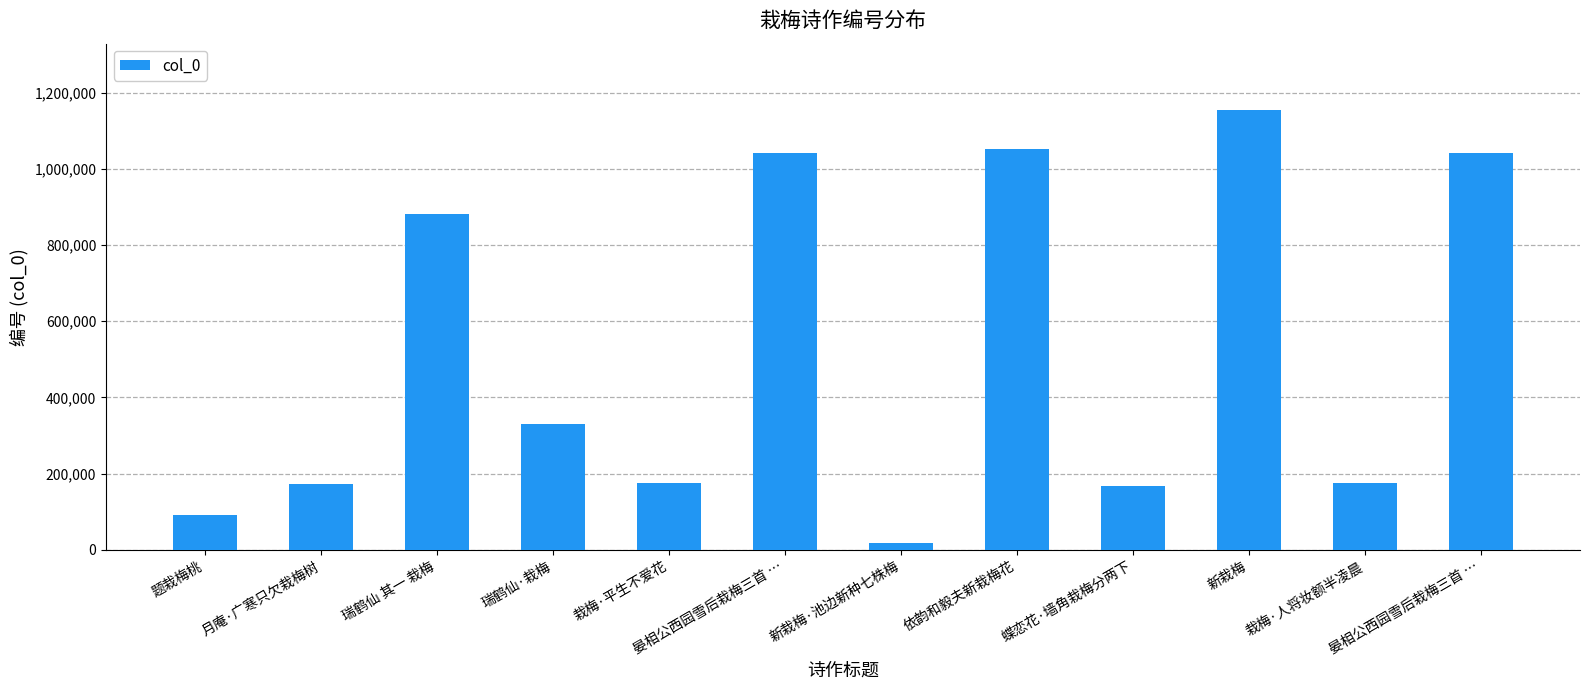

Reading left to right, transcribe all the data shown in this chart.

题栽梅桃=91214	月庵·广寒只欠栽梅树=171967	瑞鹤仙 其一 栽梅=882221	瑞鹤仙·栽梅=329513	栽梅·平生不爱花=174432	晏相公西园雪后栽梅三首 …=1040829	新栽梅·池边新种七株梅=18730	依韵和毅夫新栽梅花=1052764	蝶恋花·墙角栽梅分两下=166250	新栽梅=1155679	栽梅·人将妆额半凌晨=174870	晏相公西园雪后栽梅三首 …=1040830